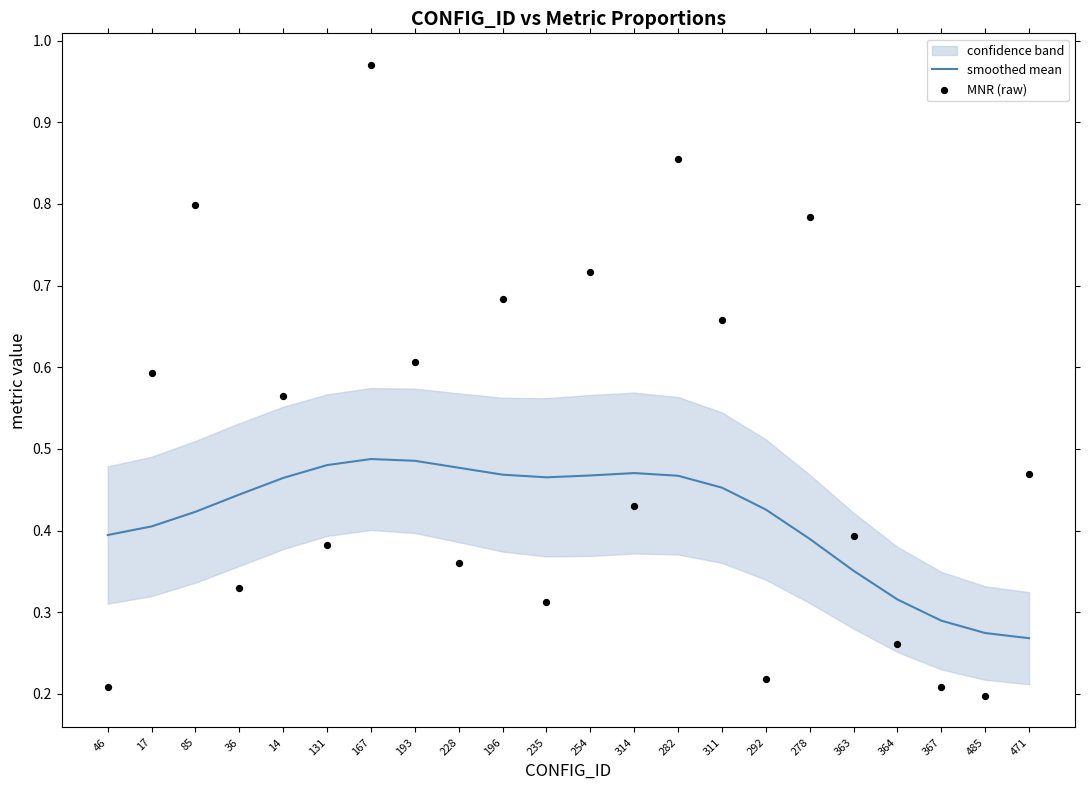

Is the value of MNR (raw) at 36 greater than the value of smoothed mean at 311?

No